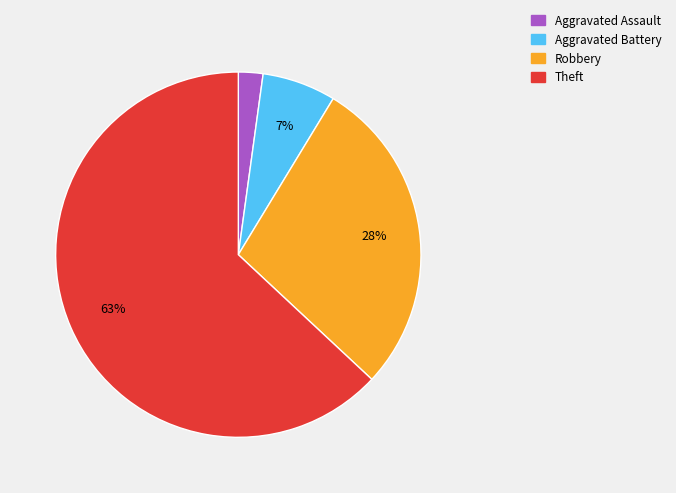

Which has a higher value, Aggravated Assault or Aggravated Battery?

Aggravated Battery